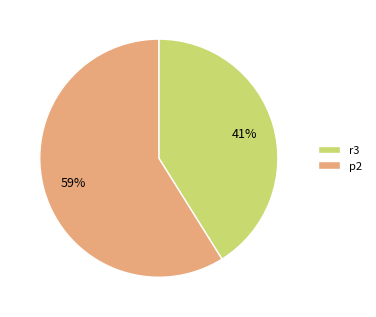

Combined, do r3 and p2 account for over 50%?

Yes